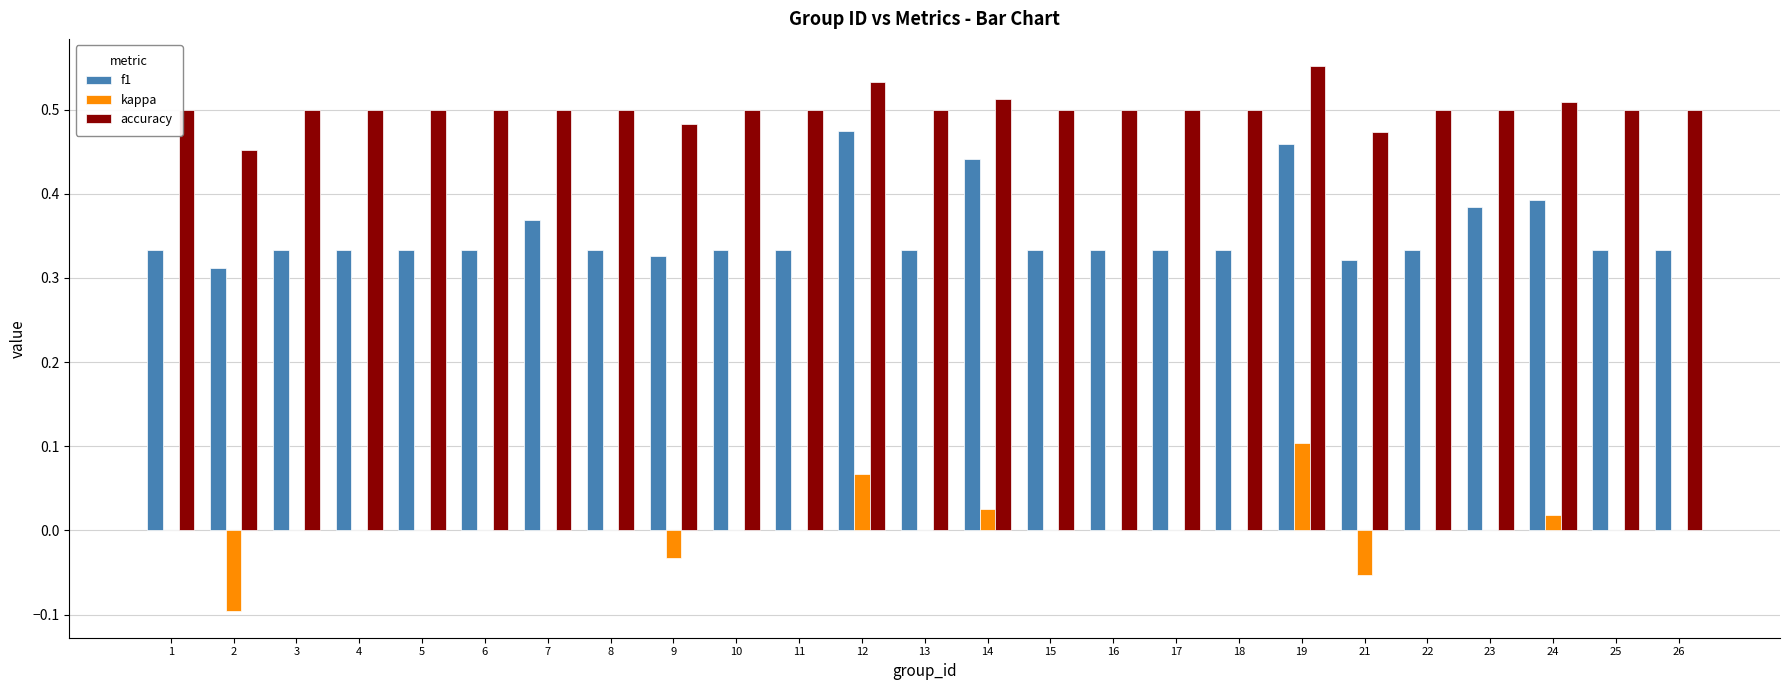

The value of f1 at 5 is 0.2. True or false?

False